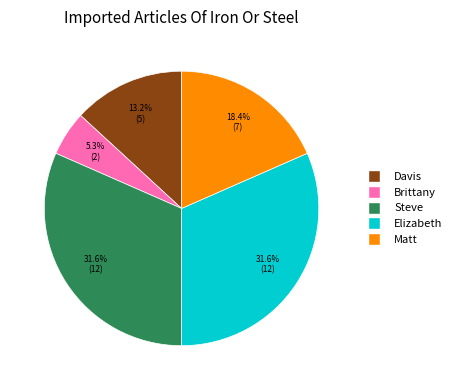

To the nearest percent, what is the difference between the largest and smallest slice percentages?

26%